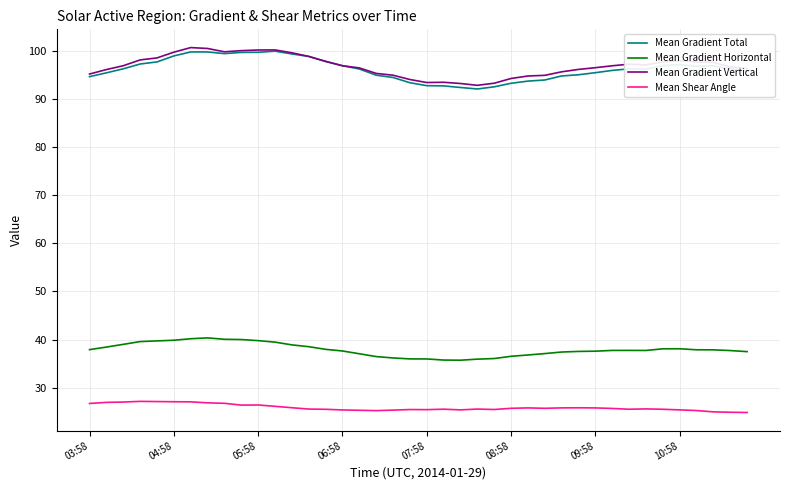

What is the maximum value for Mean Gradient Horizontal?

40.3